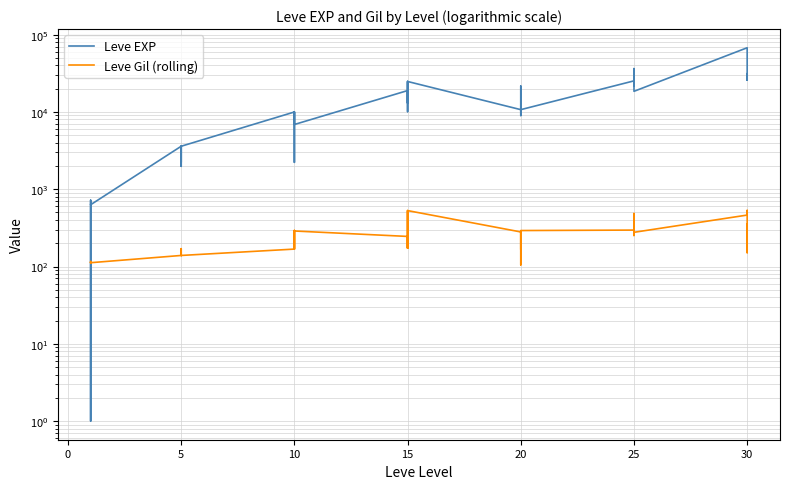

How many data points in Leve EXP are above 10710?

18